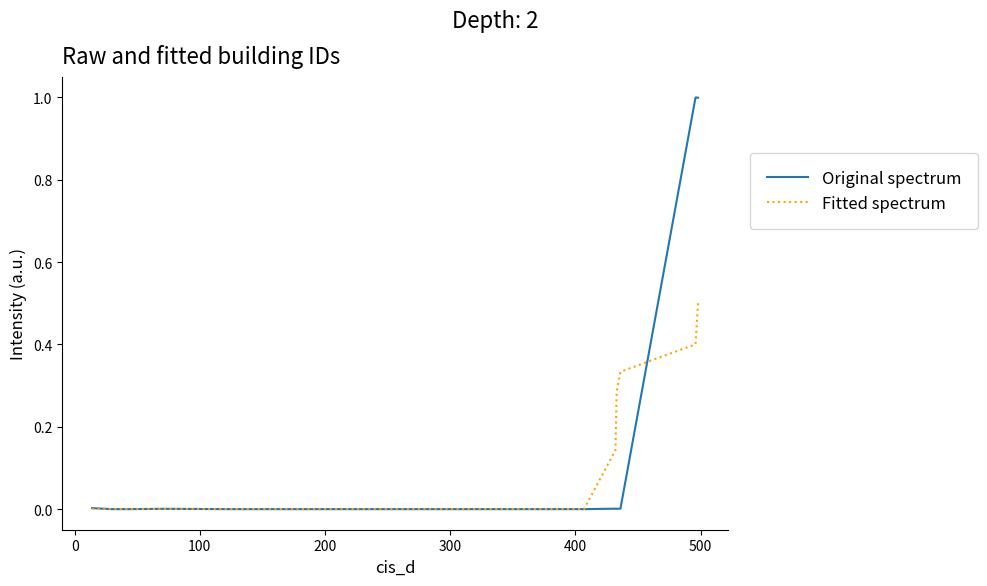

What is the greatest value displayed?

1.0